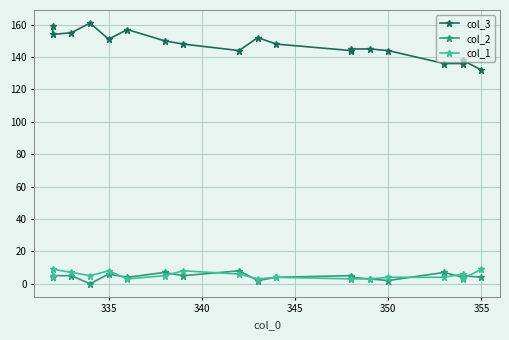

What are all the series names shown in the legend?

col_3, col_2, col_1